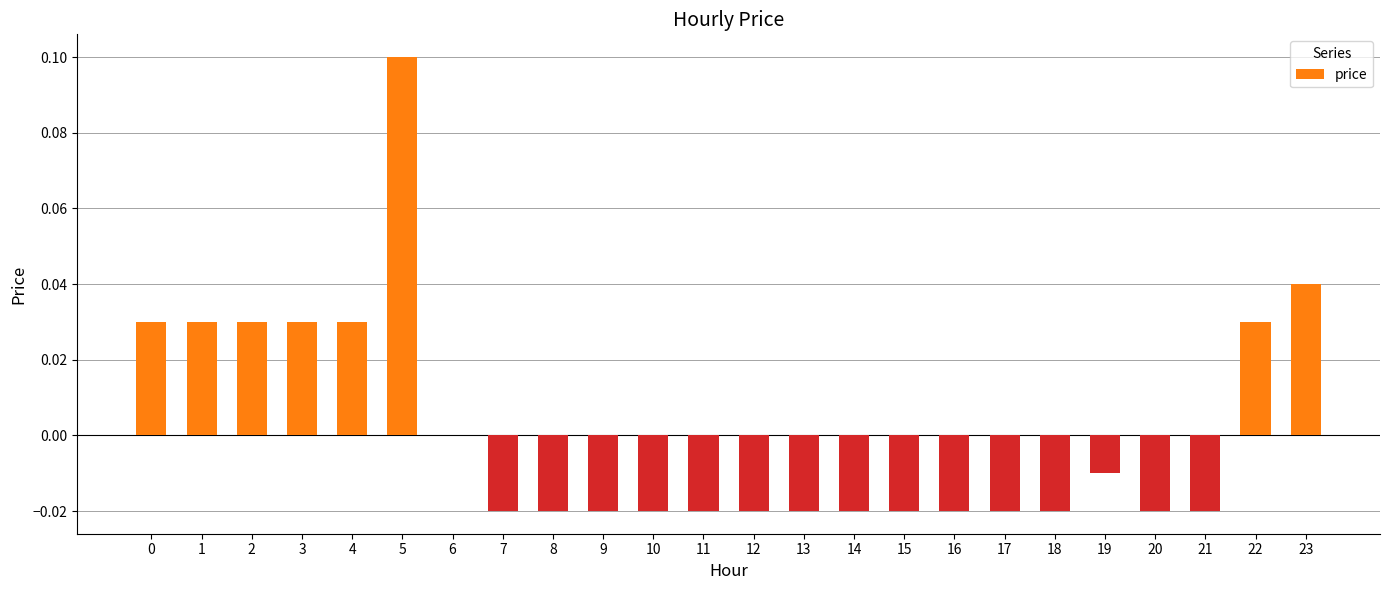

At which category does the chart reach its peak across all series?

5